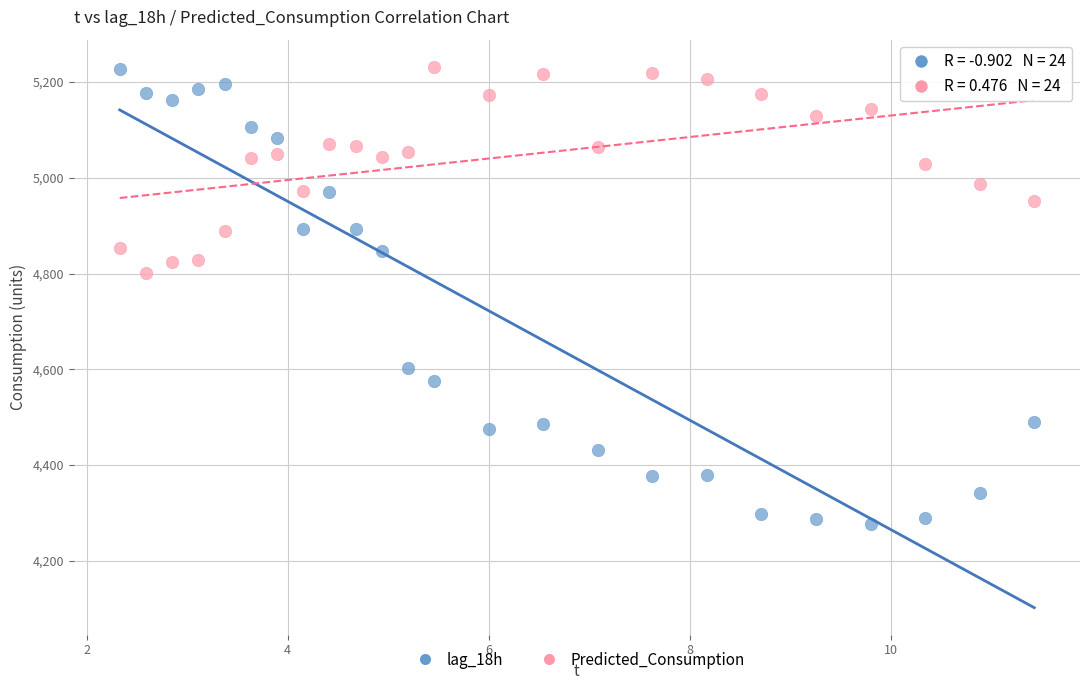

Which series has the widest spread of Y values?

lag_18h